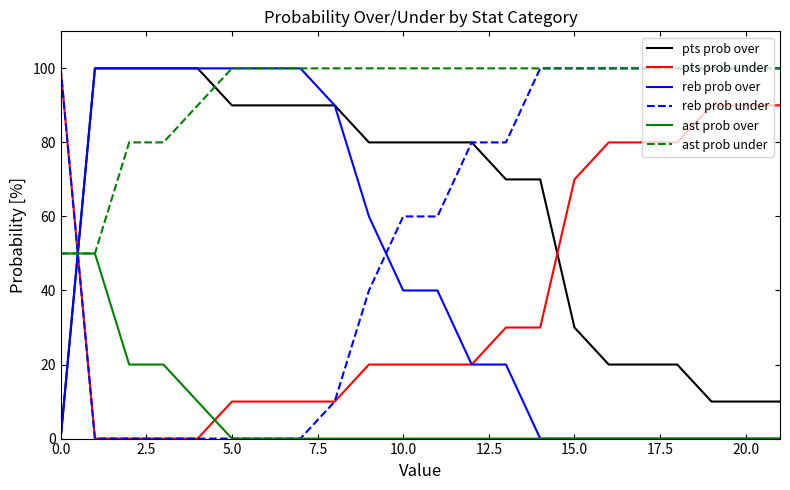

How many times do ast prob over and pts prob over cross each other?

1